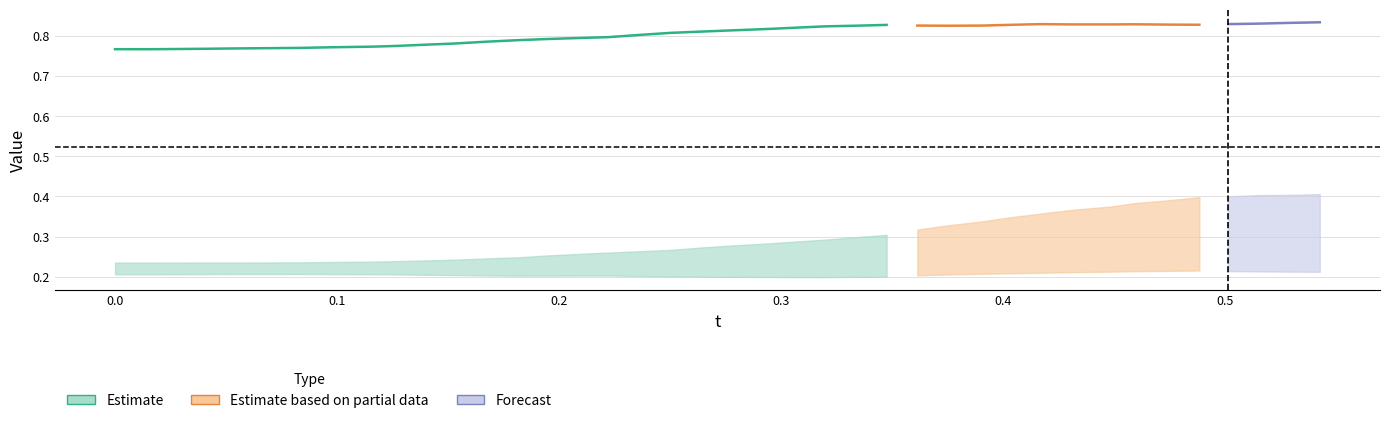

Reading left to right, what are all the values shown in this chart?

t: 0.0	0.0	0.0	0.0	0.1	0.1	0.1	0.1	0.1	0.1	0.1	0.2	0.2	0.2	0.2	0.2	0.2	0.2	0.3	0.3	0.3	0.3	0.3	0.3	0.3	0.3	0.4	0.4	0.4	0.4	0.4	0.4	0.4	0.5	0.5	0.5	0.5	0.5	0.5	0.5
x: 0.2	0.2	0.2	0.2	0.2	0.2	0.2	0.2	0.2	0.2	0.2	0.2	0.2	0.2	0.2	0.2	0.2	0.2	0.2	0.2	0.2	0.2	0.2	0.2	0.2	0.2	0.2	0.2	0.2	0.2	0.2	0.2	0.2	0.2	0.2	0.2	0.2	0.2	0.2	0.2
y: 0.8	0.8	0.8	0.8	0.8	0.8	0.8	0.8	0.8	0.8	0.8	0.8	0.8	0.8	0.8	0.8	0.8	0.8	0.8	0.8	0.8	0.8	0.8	0.8	0.8	0.8	0.8	0.8	0.8	0.8	0.8	0.8	0.8	0.8	0.8	0.8	0.8	0.8	0.8	0.8
z: 0.2	0.2	0.2	0.2	0.2	0.2	0.2	0.2	0.2	0.2	0.2	0.2	0.2	0.2	0.3	0.3	0.3	0.3	0.3	0.3	0.3	0.3	0.3	0.3	0.3	0.3	0.3	0.3	0.3	0.3	0.4	0.4	0.4	0.4	0.4	0.4	0.4	0.4	0.4	0.4